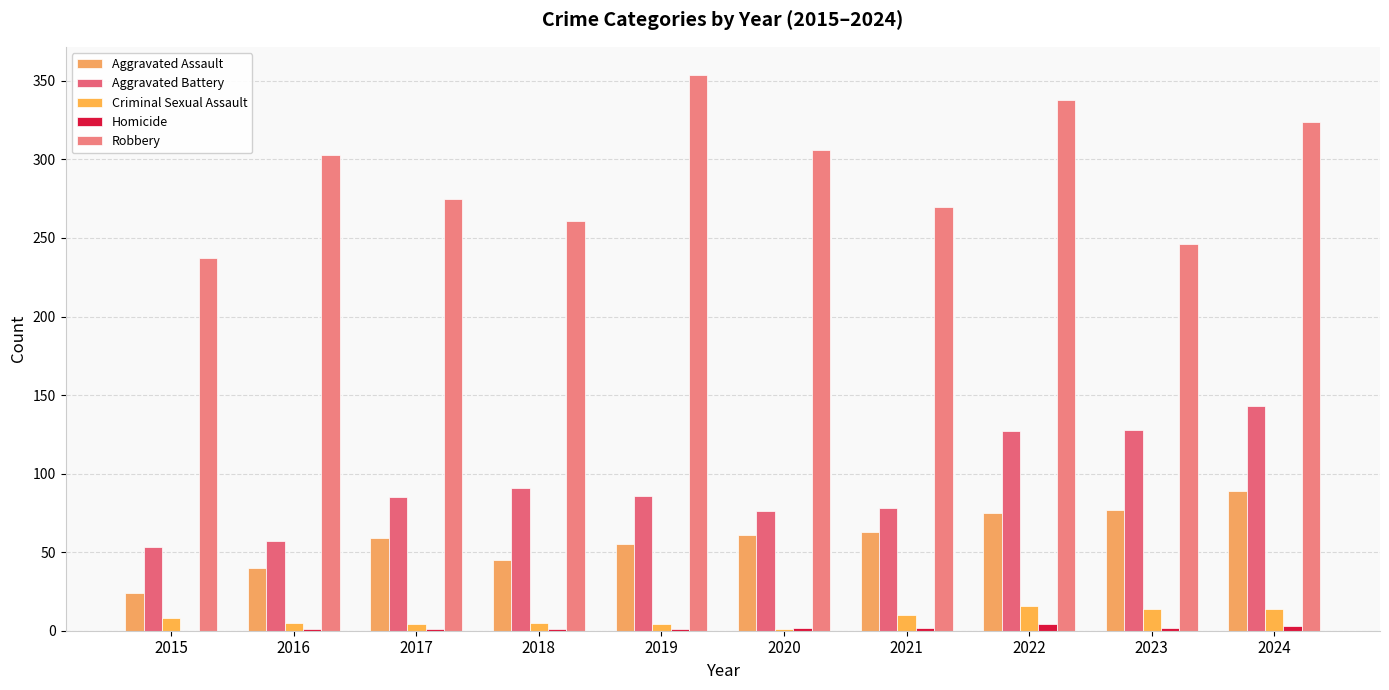

Does the chart contain stacked bars?

No